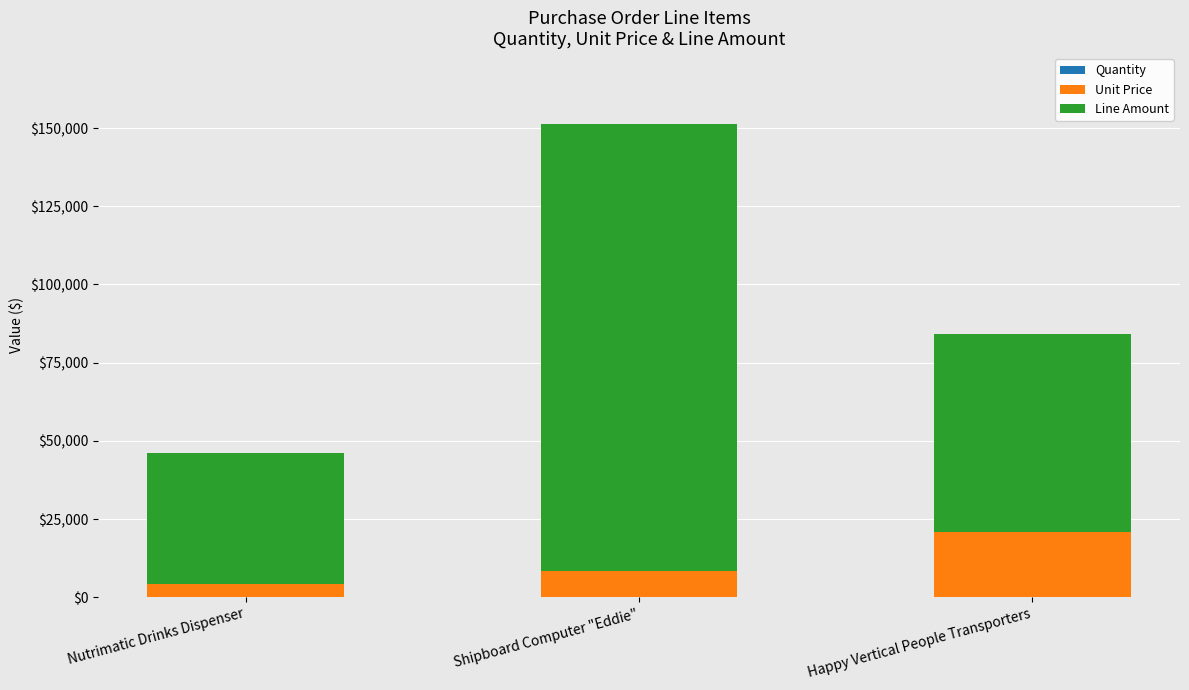

At which category is the sum across all series the highest?

Shipboard Computer "Eddie"